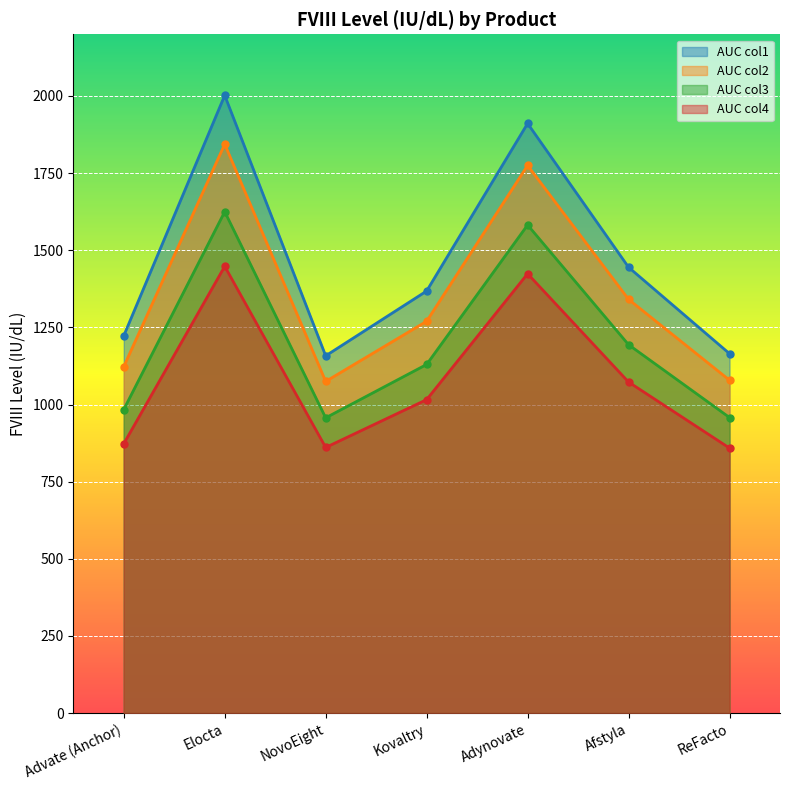

What is the minimum value for AUC col1?

1158